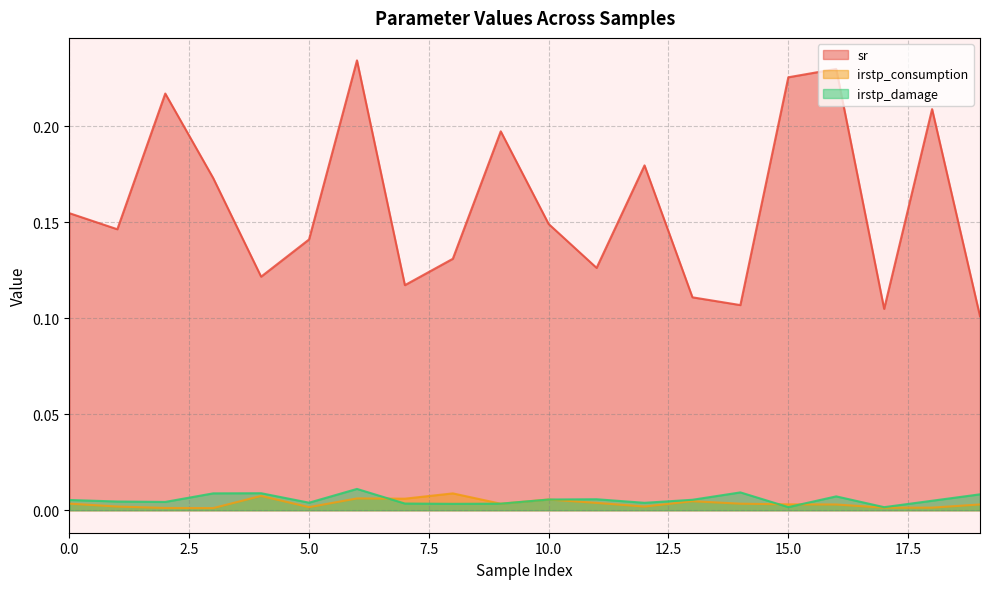

How many sr values are between 0 and 1?

20